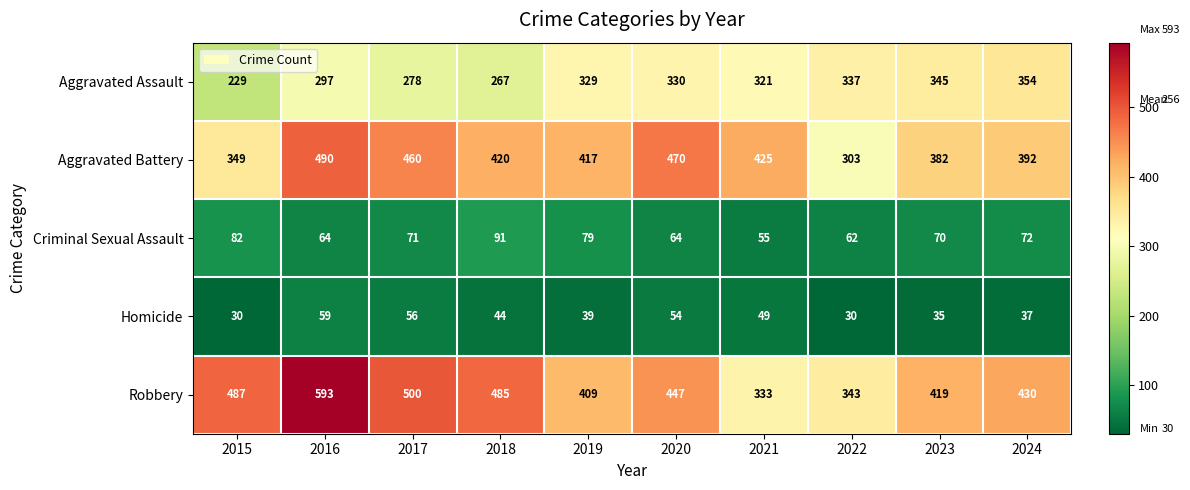

At which category does the chart reach its peak across all series?

2016